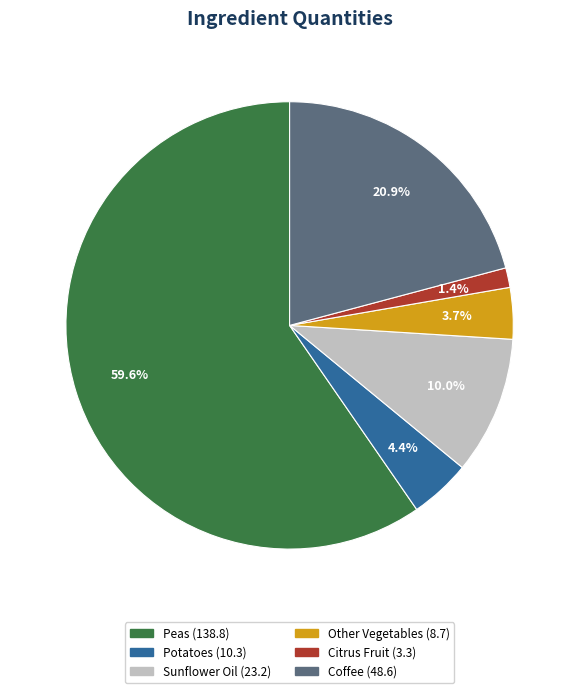

What percentage is the Potatoes slice, to the nearest percent?

4%